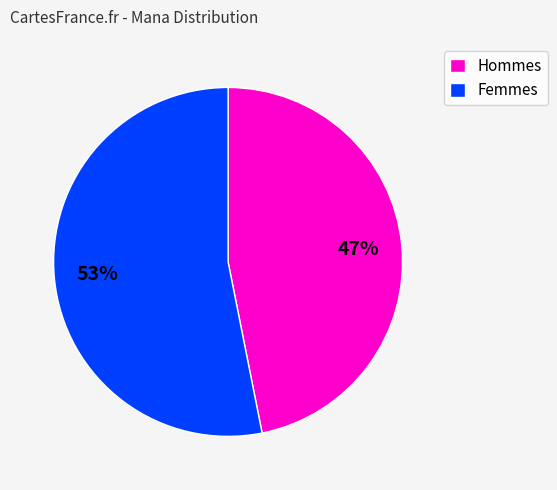

Does any single category account for the majority?

Yes